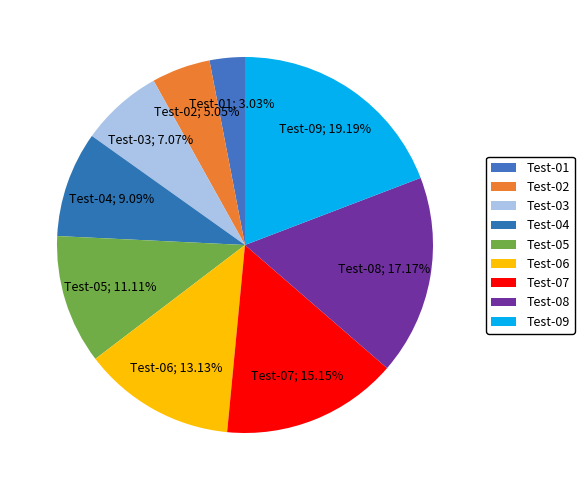

Between Test-08 and Test-02, which is larger?

Test-08